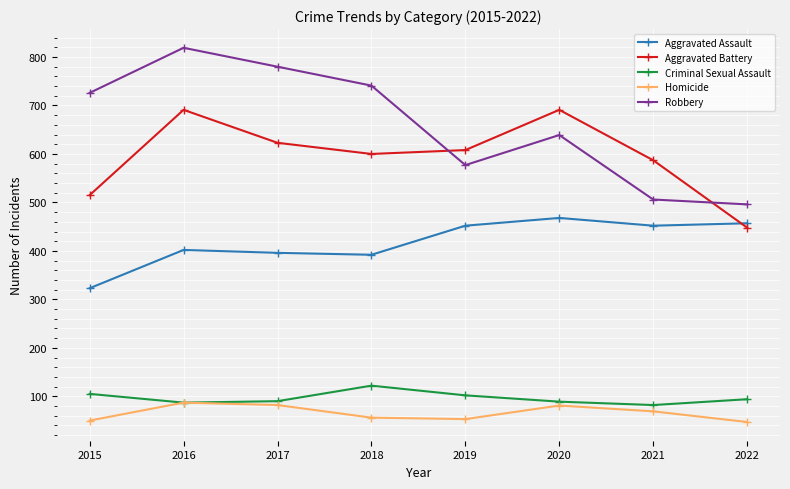

Rank the series at 2022 from lowest to highest value.

Homicide, Criminal Sexual Assault, Aggravated Battery, Aggravated Assault, Robbery